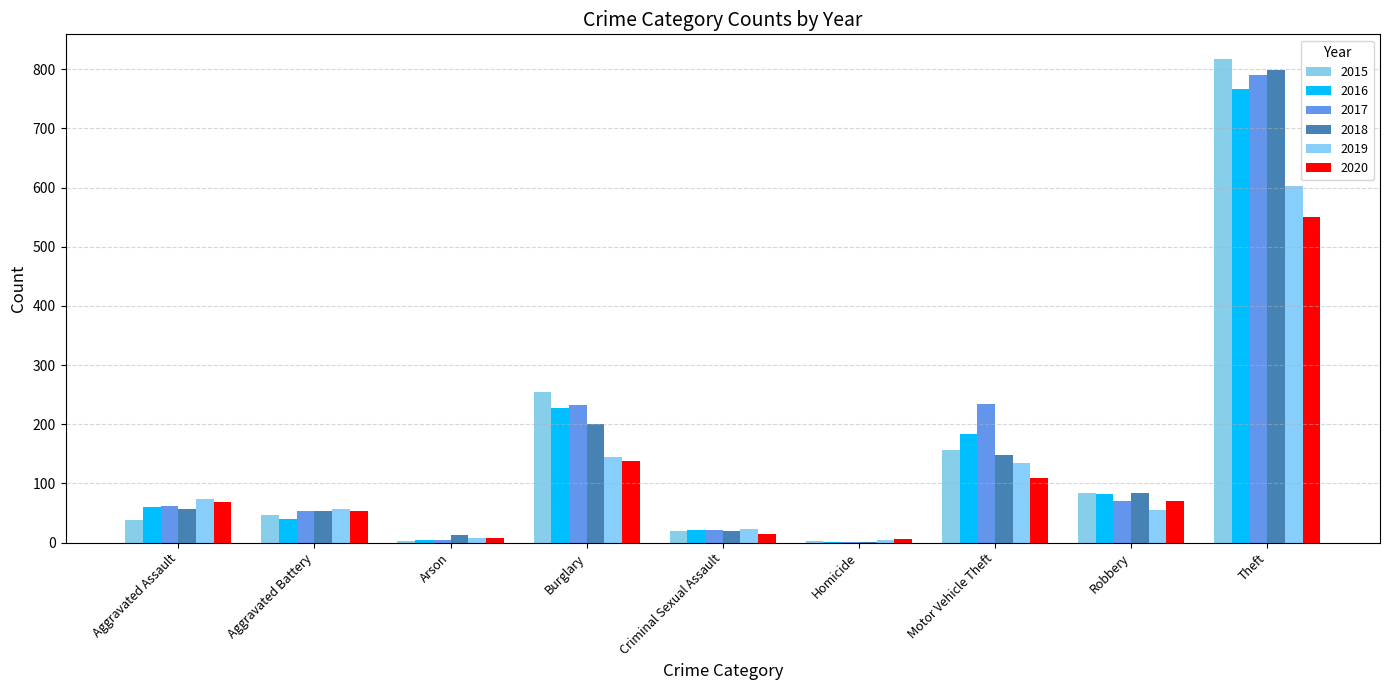

What is the maximum value for 2019?

603